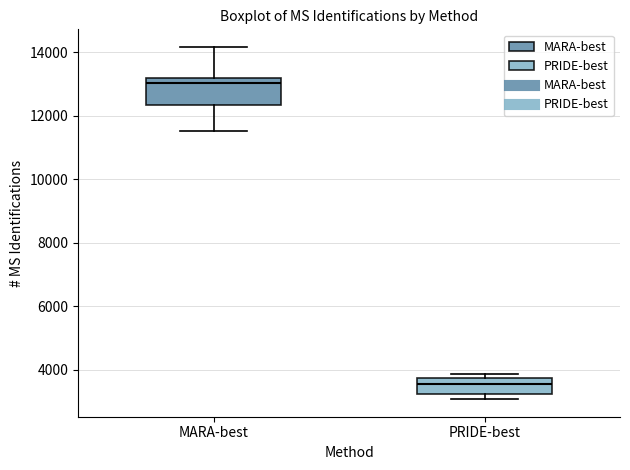

Reading left to right, read every box against the y-axis: the position of its median line, the range the box covers, and the ends of its whiskers. The values are not printed on the chart, so give them approximately, as read against the axis.

MARA-best: median 13000, box 12400 to 13200, whiskers 11600 to 14200
PRIDE-best: median 3600, box 3200 to 3800, whiskers 3000 to 3800 (just above the box's upper edge)